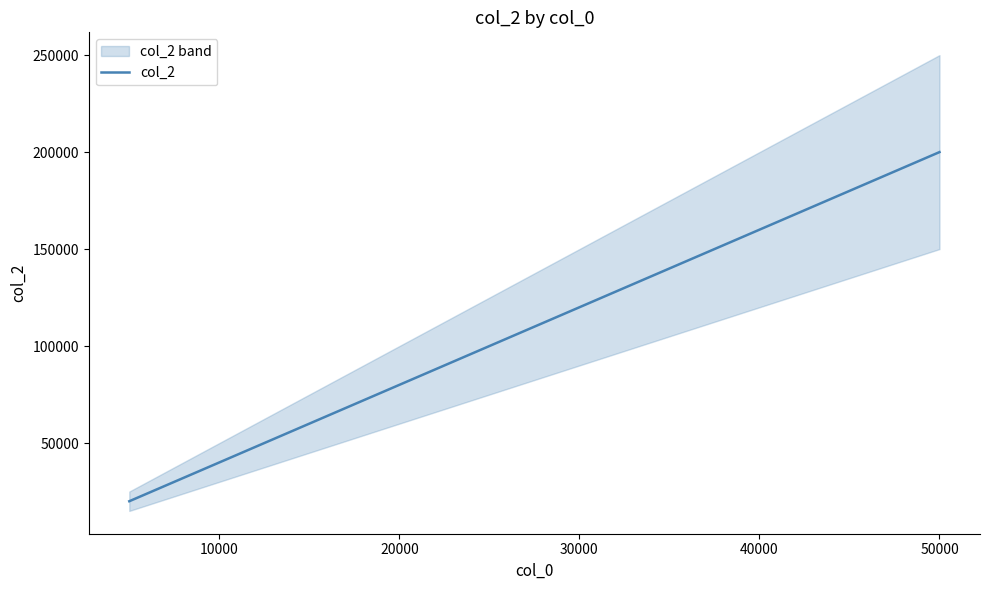

True or false: there are more than 0 points higher than both neighbors.

False